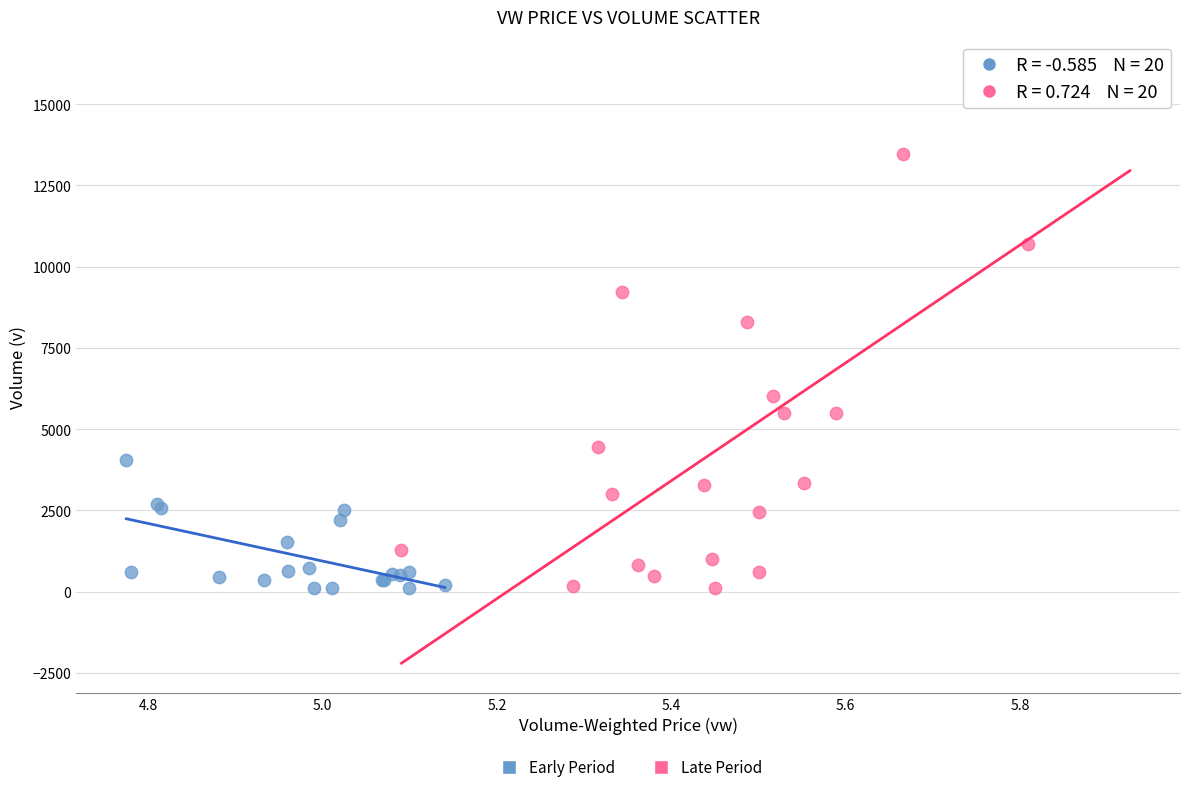

Which series reaches the maximum Y coordinate?

Late Period